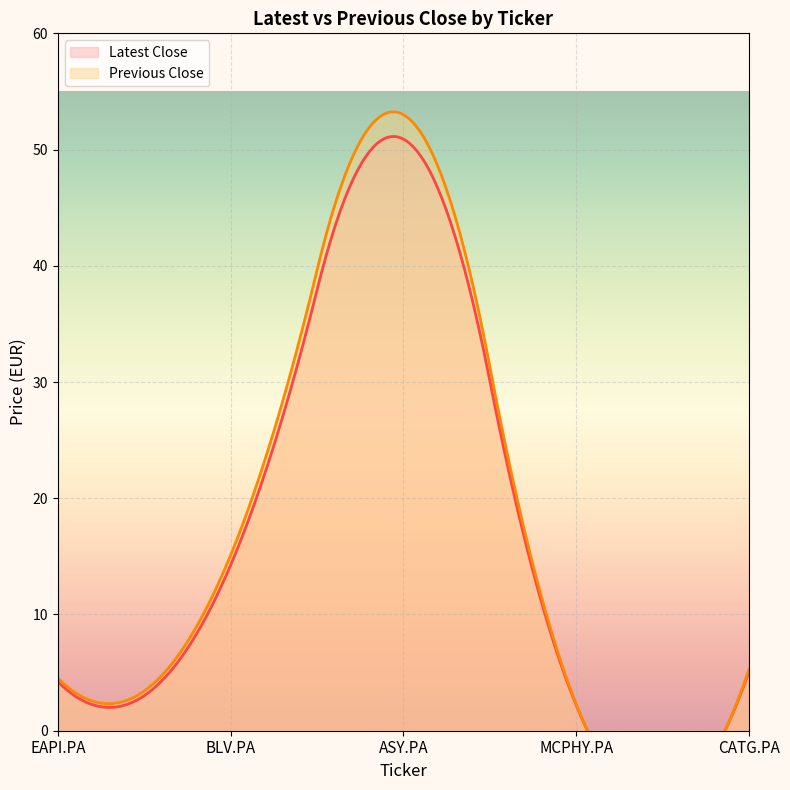

At how many categories does at least one series exceed 21?

1